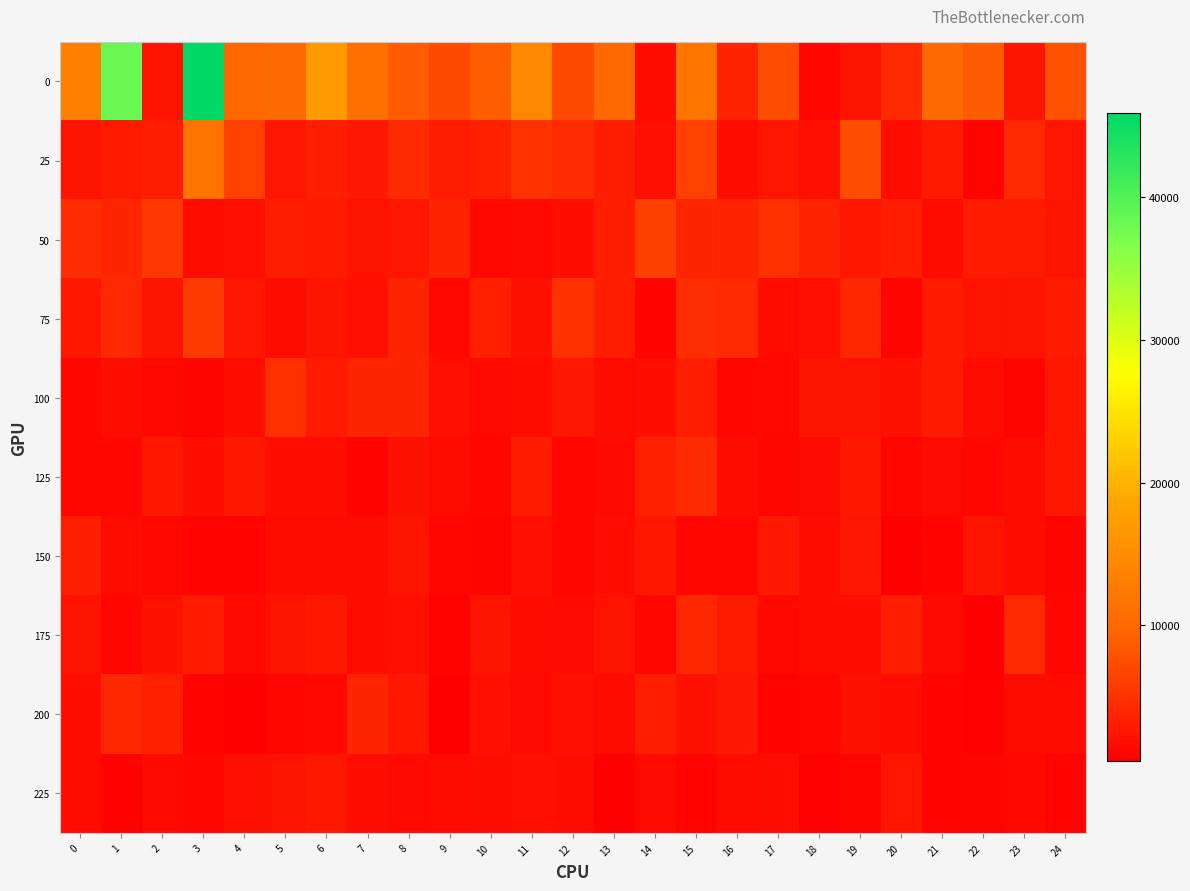

Reading right to left, list all the values displayed in this chart.

0: 24=7924	23=2428	22=8694	21=10226	20=4250	19=2294	18=1157	17=7484	16=3729	15=11787	14=1555	13=10095	12=7001	11=14597	10=8875	9=7152	8=8726	7=11038	6=17039	5=10291	4=9717	3=45847	2=2265	1=38388	0=13166
25: 24=2458	23=4134	22=1034	21=2965	20=1813	19=7457	18=1942	17=2455	16=1755	15=6304	14=2069	13=3351	12=4488	11=5043	10=3430	9=3229	8=4397	7=2855	6=3308	5=2540	4=6292	3=11530	2=3366	1=2963	0=2421
50: 24=2434	23=2986	22=3044	21=1644	20=3091	19=2680	18=3705	17=4853	16=3810	15=3923	14=6205	13=3294	12=1901	11=1442	10=1374	9=3661	8=2549	7=2309	6=2959	5=3082	4=2017	3=1727	2=5498	1=3933	0=4556
75: 24=2901	23=2373	22=2239	21=2894	20=1052	19=3959	18=2004	17=1608	16=4302	15=4613	14=996	13=3388	12=4987	11=2119	10=3461	9=1334	8=3777	7=2016	6=2431	5=1673	4=2591	3=5729	2=2364	1=4189	0=2737
100: 24=2780	23=1106	22=1608	21=2889	20=2144	19=2290	18=2419	17=1292	16=1208	15=3380	14=1823	13=1720	12=2855	11=1901	10=1435	9=1923	8=3939	7=3868	6=2935	5=4807	4=1822	3=1033	2=1314	1=1769	0=1155
125: 24=2702	23=1654	22=1137	21=1546	20=1120	19=2770	18=1515	17=1210	16=1694	15=4397	14=3448	13=1445	12=1142	11=3009	10=1140	9=1595	8=2140	7=990	6=1767	5=1740	4=2747	3=1773	2=2626	1=1187	0=1213
150: 24=1031	23=1710	22=2393	21=968	20=514	19=2582	18=1572	17=2836	16=1270	15=1249	14=2637	13=1764	12=1249	11=1971	10=1038	9=1228	8=2379	7=1691	6=1682	5=1614	4=857	3=1008	2=1288	1=1625	0=3222
175: 24=1143	23=4266	22=664	21=1418	20=3277	19=1812	18=1817	17=1354	16=2979	15=4099	14=1207	13=2320	12=1553	11=1598	10=2363	9=869	8=1910	7=1653	6=2766	5=2246	4=1380	3=2965	2=2117	1=1247	0=2211
200: 24=1614	23=1660	22=712	21=947	20=1773	19=2093	18=1225	17=914	16=2797	15=2173	14=3296	13=1619	12=2022	11=1502	10=2059	9=559	8=2624	7=3915	6=1297	5=1119	4=531	3=923	2=3490	1=4118	0=1849
225: 24=866	23=1358	22=1060	21=964	20=2504	19=1022	18=685	17=1738	16=1614	15=926	14=1487	13=490	12=1732	11=2056	10=1889	9=1601	8=1464	7=1818	6=2645	5=2216	4=2040	3=1210	2=1381	1=789	0=1625